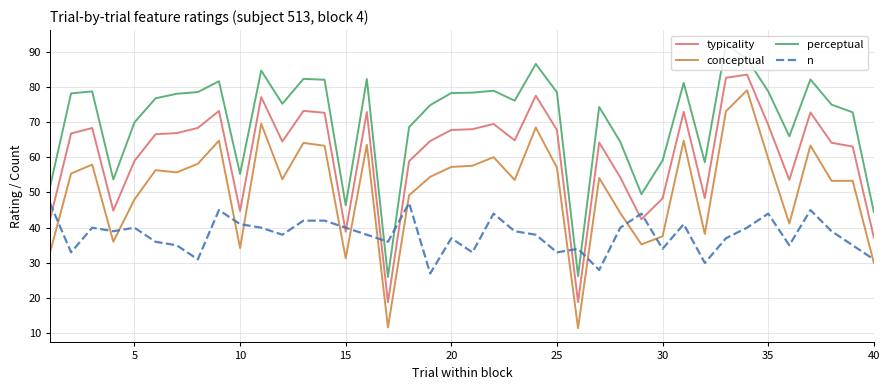

What is the difference between the maximum and minimum values in the typicality series?

64.6